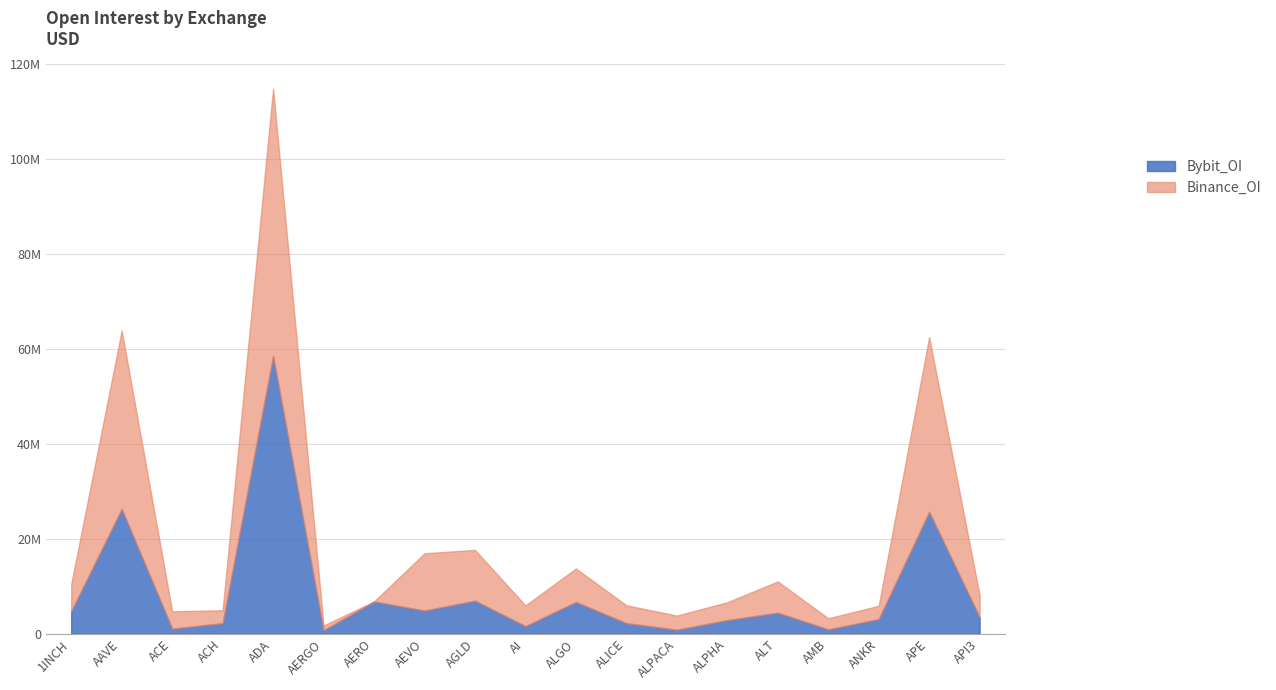

What is the label of the 11th point from the left?

ALGO